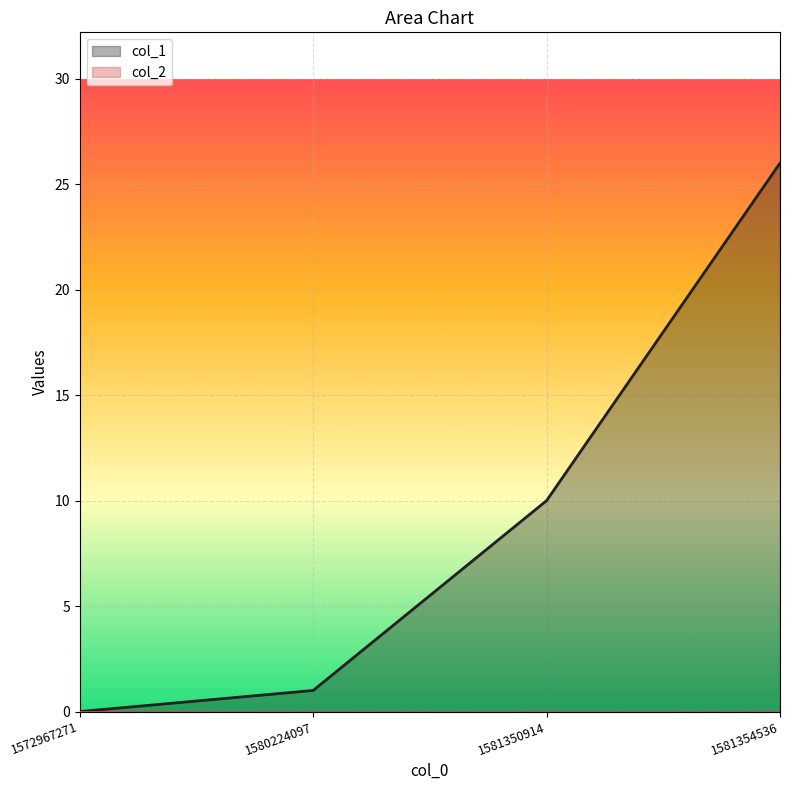

What is the difference between the values at 1581354536 and 1572967271?

26